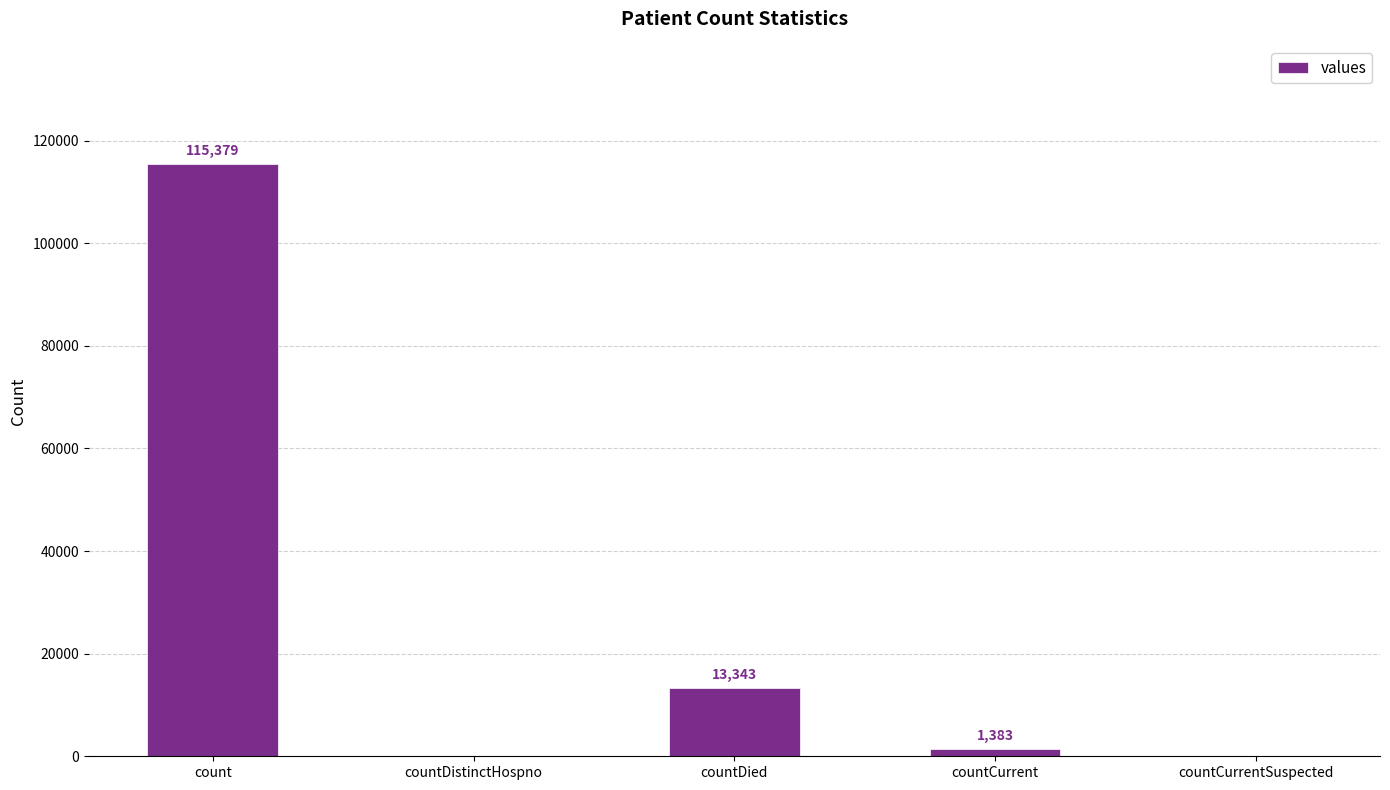

Is it true that the value at count is 115379?

True